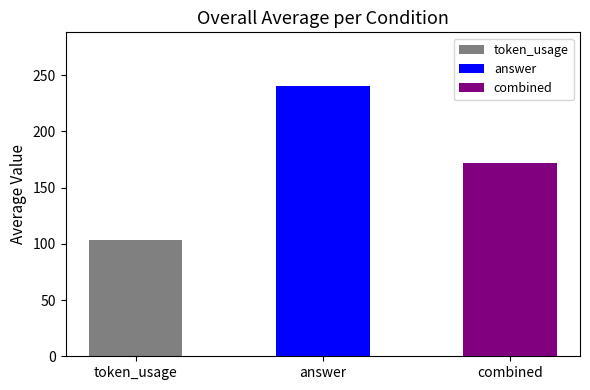

Rank the categories by value from lowest to highest.

token_usage, combined, answer